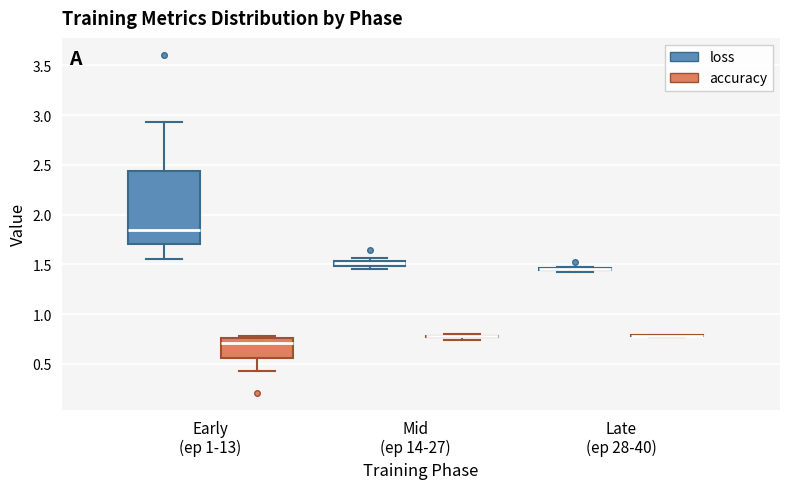

Which box is the tallest, from its lower edge to its upper edge?

Early (ep 1-13) (loss)